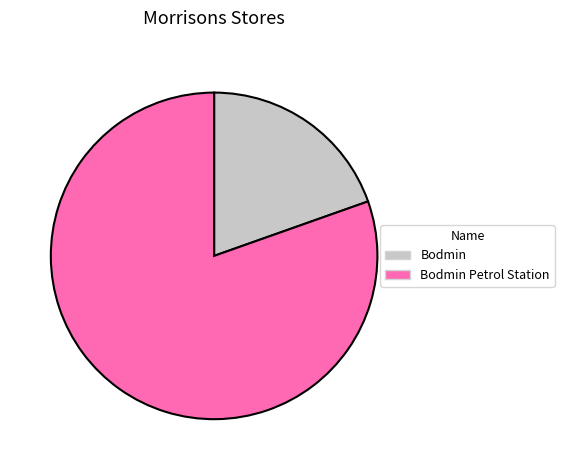

Rank the categories by value from lowest to highest.

Bodmin, Bodmin Petrol Station